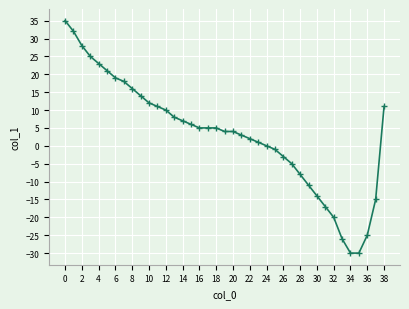

Is this an area chart (filled region under the line)?

No